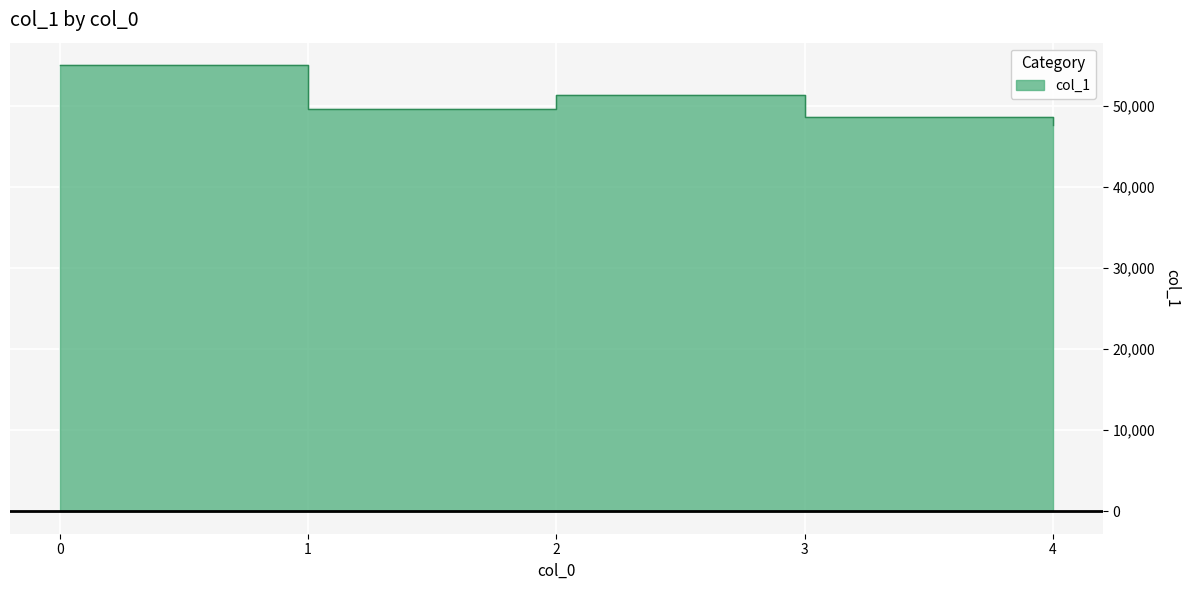

Between 3 and 4, which is larger?

3